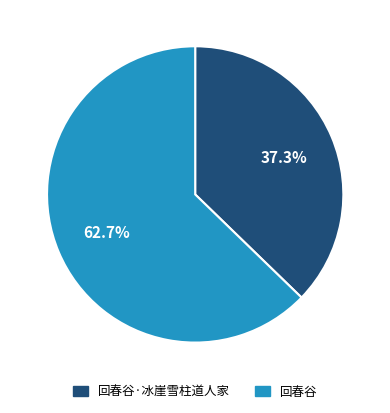

Is there any slice that represents more than half of the pie?

Yes